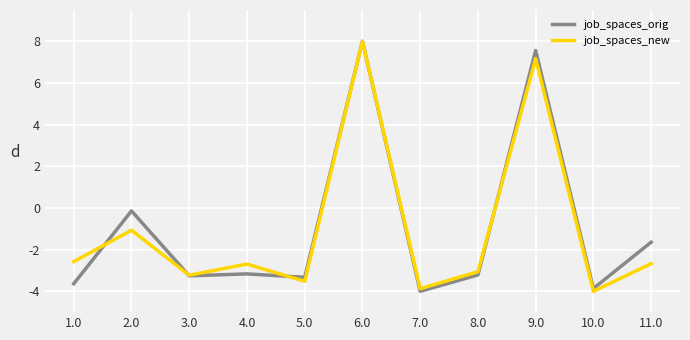

Is it true that job_spaces_new equals -0.8 at 5.0?

False